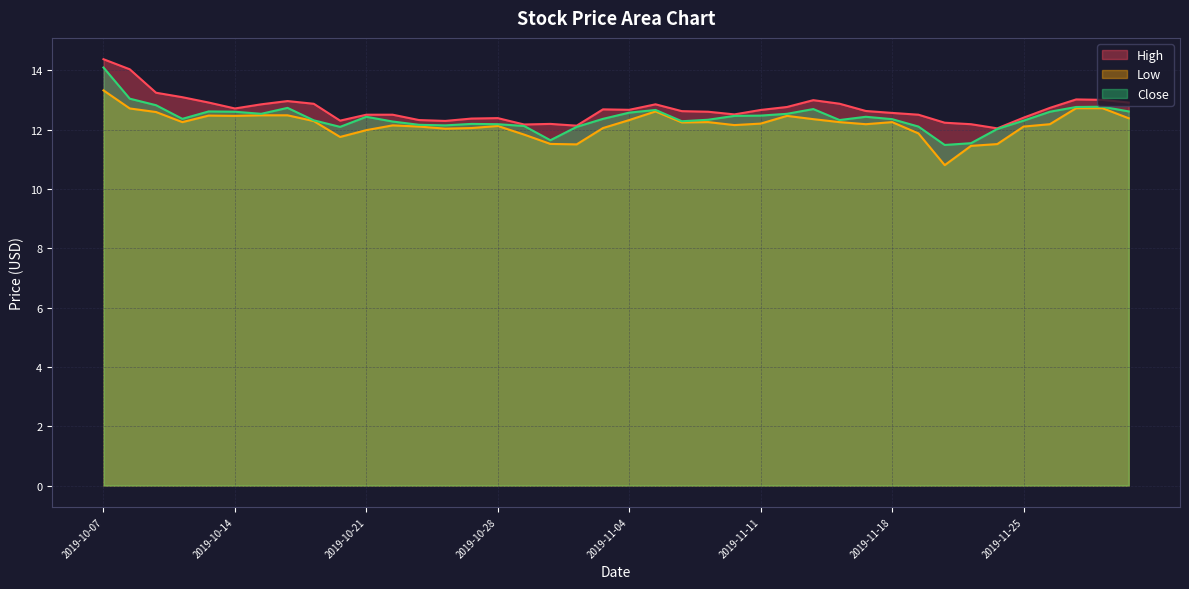

The value of Close at 2019-10-14 is 12.6. True or false?

True